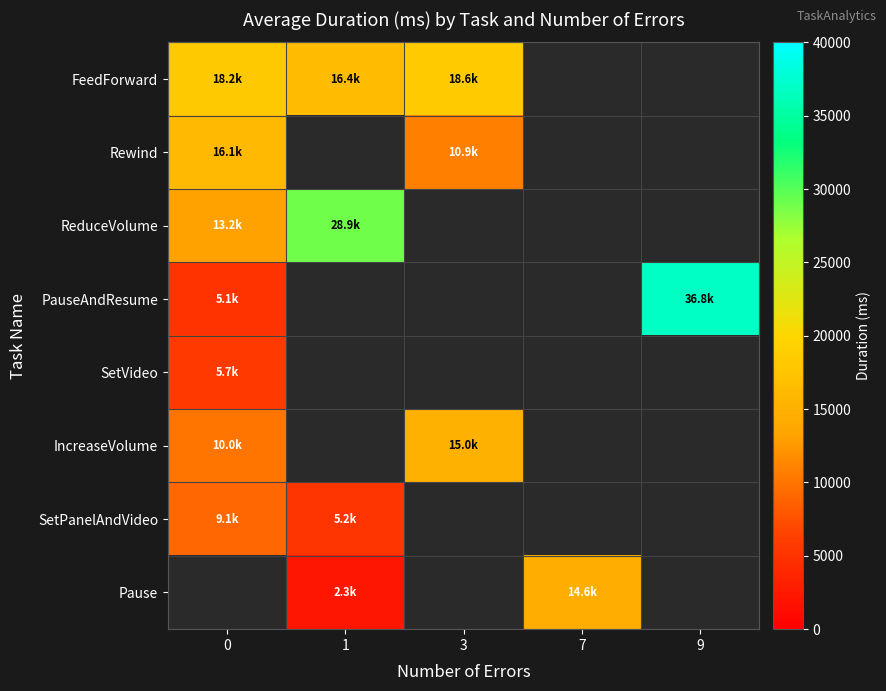

What is the minimum value shown in the chart?

2309.2